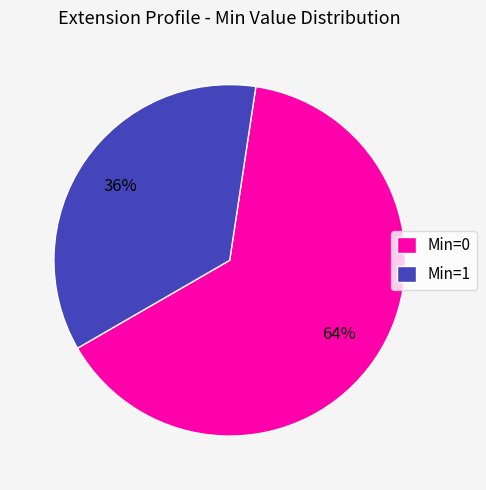

True or false: Min=1 accounts for 36% of the total.

True